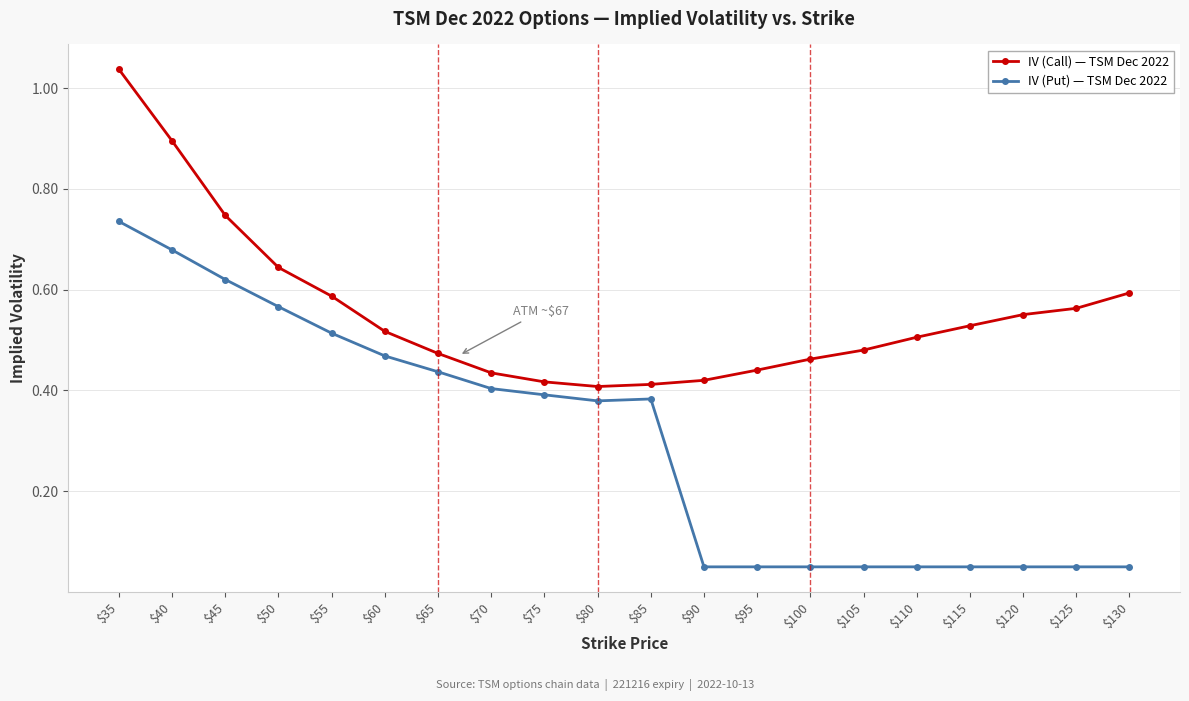

The value of IV (Call) — TSM Dec 2022 at $55 is 0.2. True or false?

False